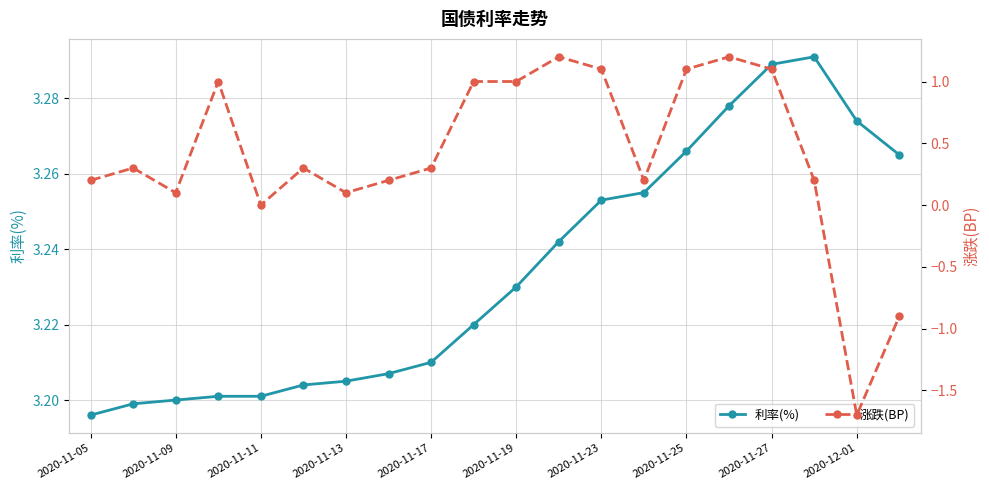

How many interior local peaks does the 利率(%) series have?

1